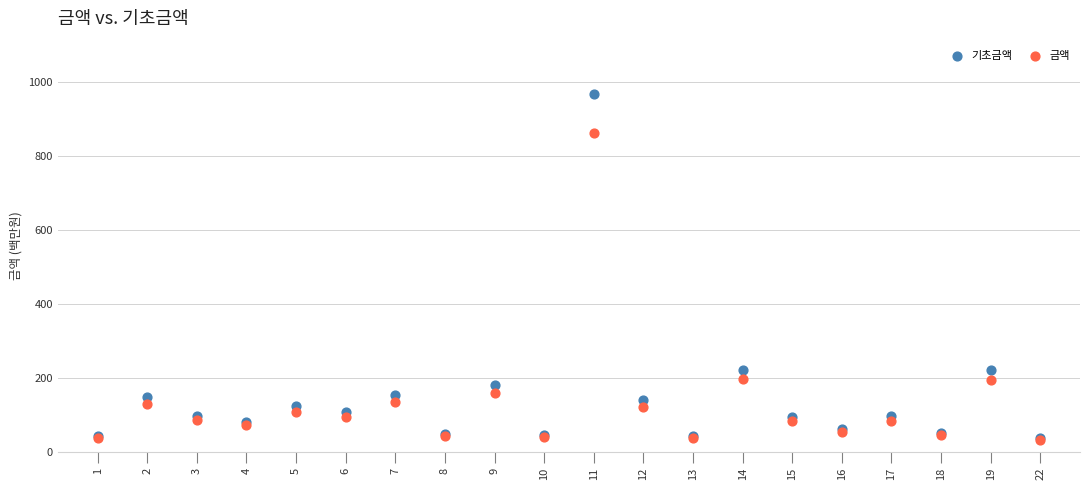

What are all the series names shown in the legend?

기초금액, 금액